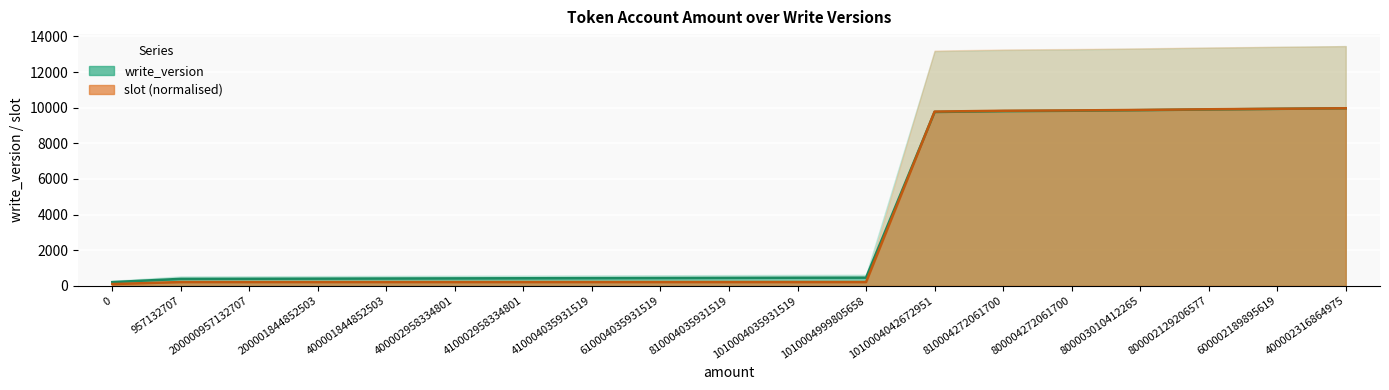

What is the sum of all slot (line) values?

71614.7